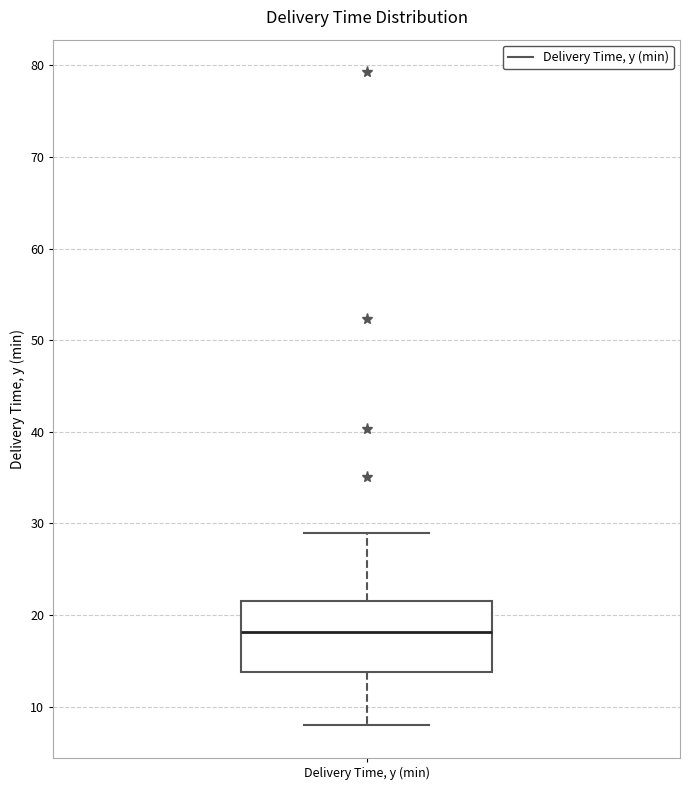

Read this box plot against the y-axis: the position of the median line, the range covered by the box, and the ends of both whiskers. The values are not printed on the chart, so give them approximately, as read against the axis.

median 18, box 14 to 22, whiskers 8 to 29